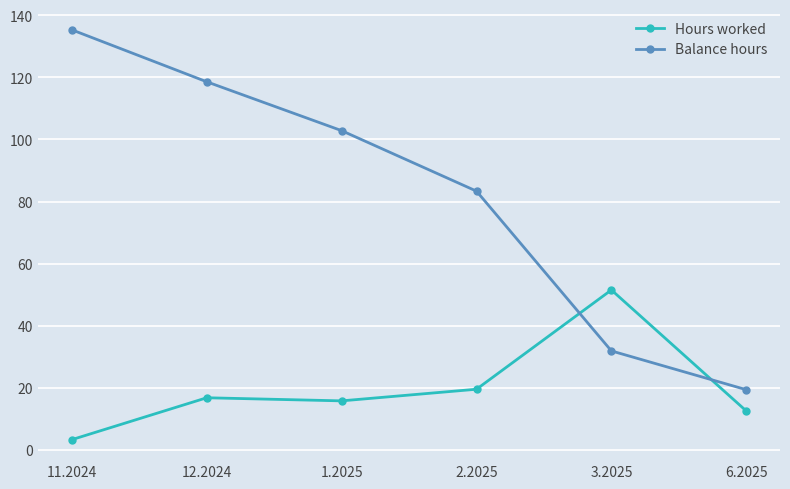

Which category has the lowest value across all series?

11.2024